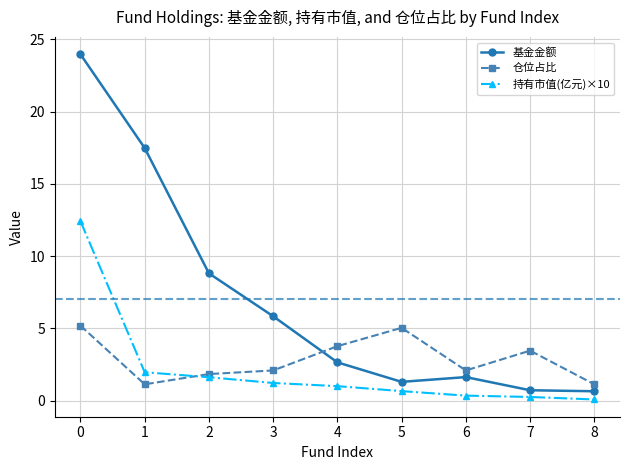

True or false: 持有市值(亿元)×10 and 基金金额 intersect in this chart.

False